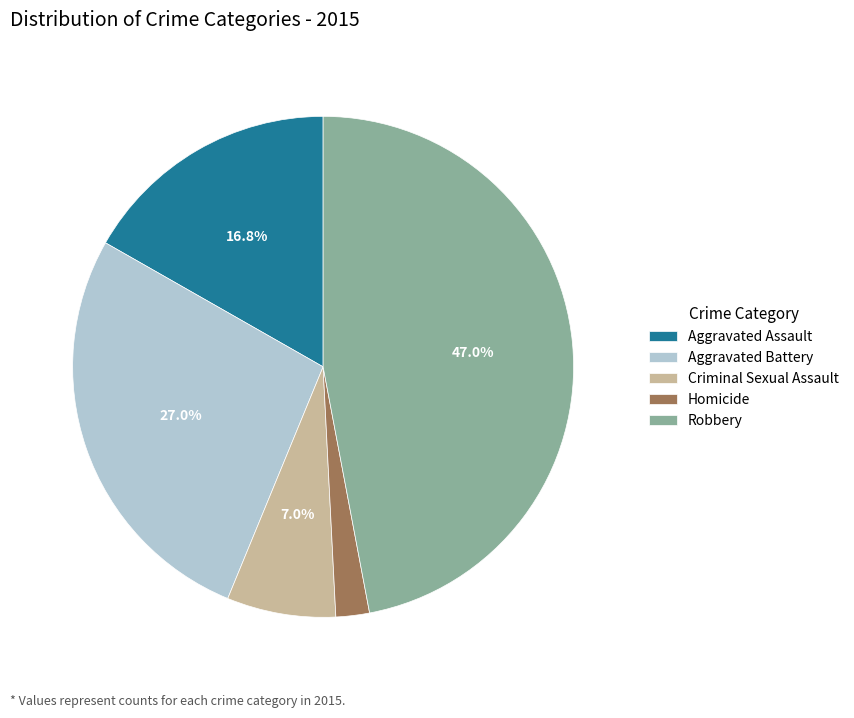

How many segments does this pie chart have?

5